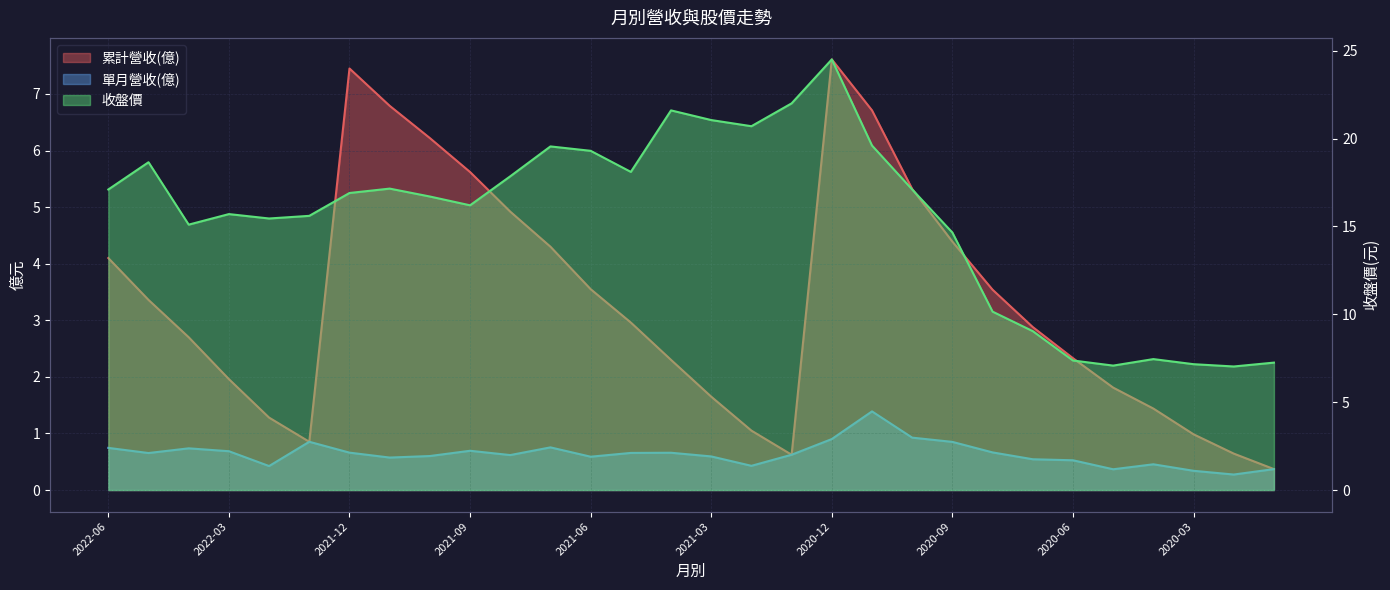

What is the difference between the maximum and minimum values in the 單月營收(億) series?

1.1